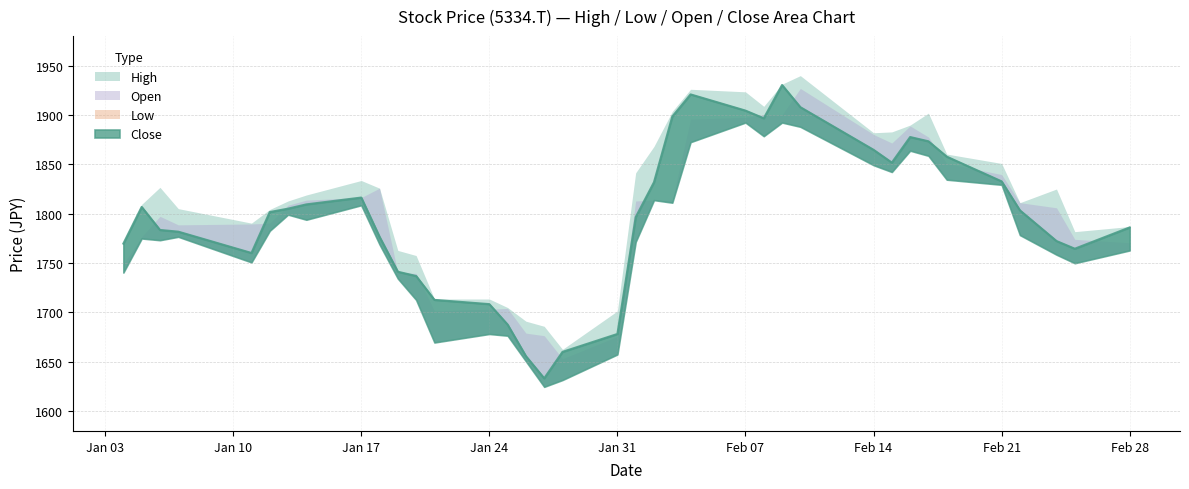

List the labels in order of High value, smallest first.

2022-01-28, 2022-01-27, 2022-01-26, 2022-01-31, 2022-01-25, 2022-01-21, 2022-01-24, 2022-01-20, 2022-01-19, 2022-01-04, 2022-02-25, 2022-02-28, 2022-01-11, 2022-01-12, 2022-01-07, 2022-01-05, 2022-02-22, 2022-01-13, 2022-01-14, 2022-02-24, 2022-01-18, 2022-01-06, 2022-01-17, 2022-02-01, 2022-02-21, 2022-02-18, 2022-02-02, 2022-02-14, 2022-02-15, 2022-02-16, 2022-02-17, 2022-02-03, 2022-02-08, 2022-02-07, 2022-02-04, 2022-02-09, 2022-02-10